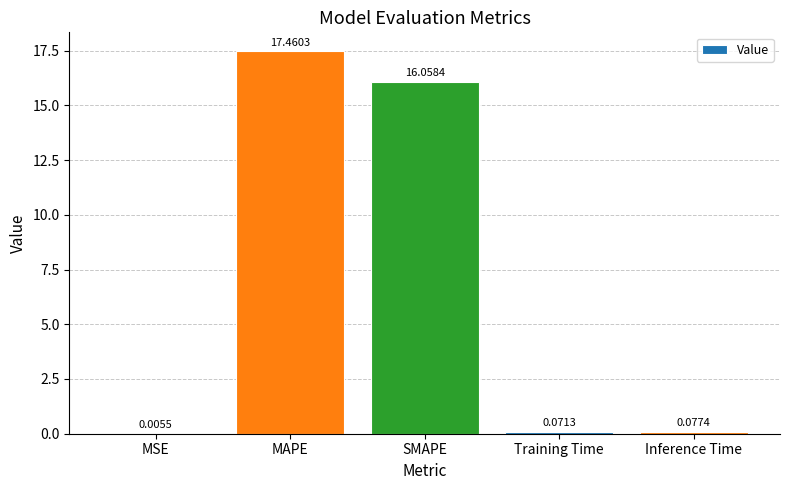

At which label is the value closest to 8?

Inference Time